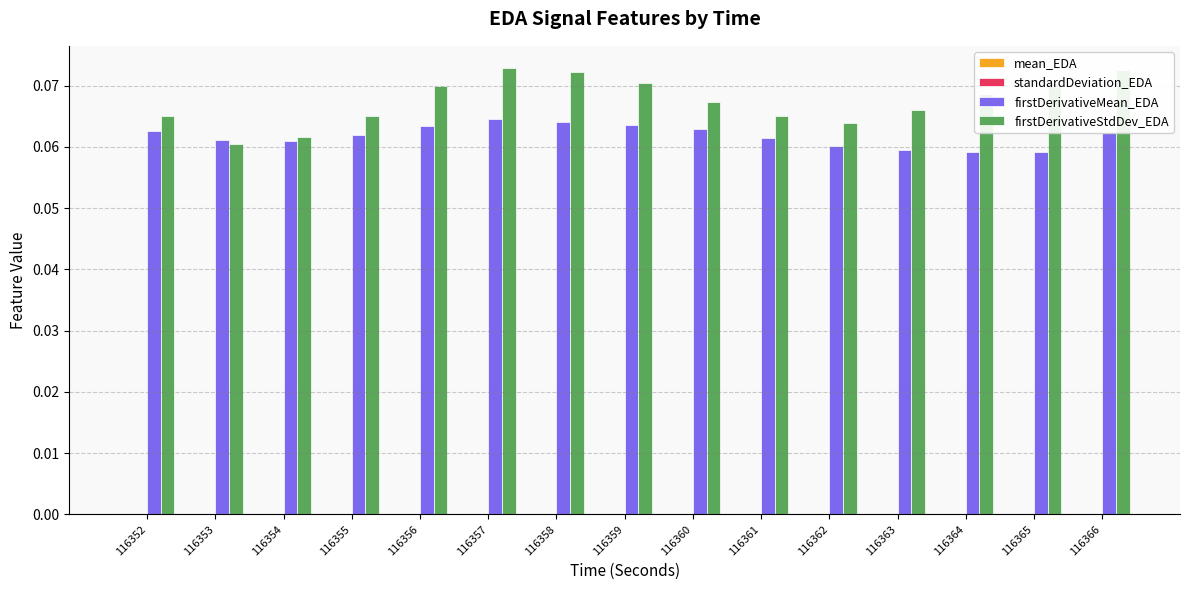

Which series has the largest total across all categories?

firstDerivativeStdDev_EDA